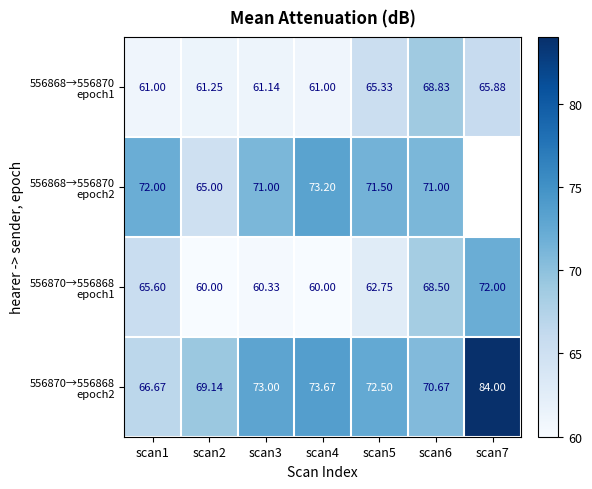

Is it true that 556870→556868 epoch1 equals 68.5 at scan6?

True